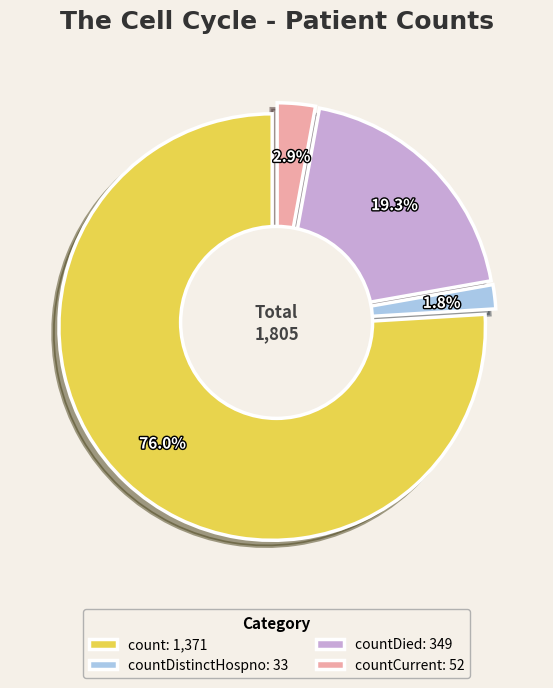

To the nearest percent, what is the combined percentage of countDied and count?

95%